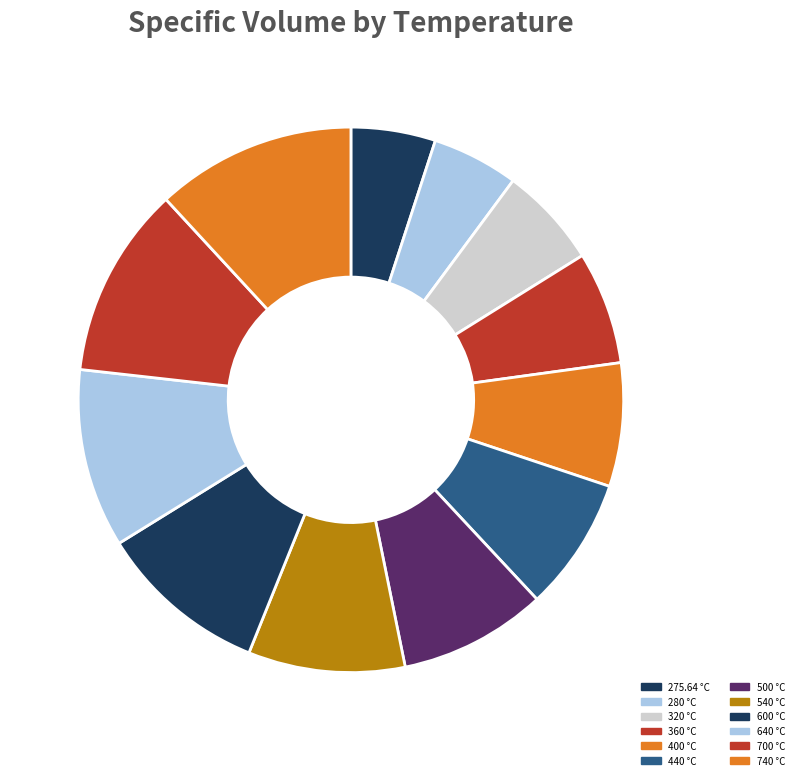

To the nearest percent, what is the combined percentage of 275.64 and 320?

11%